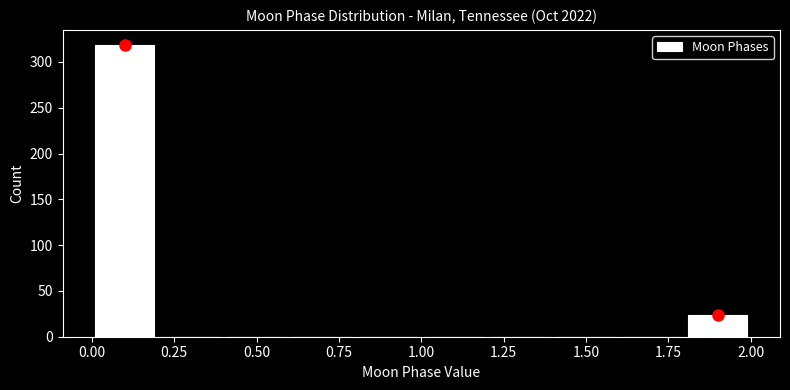

Reading left to right, transcribe this chart: for each bar, give the range it covers on the x-axis and its height. The values are not printed on the chart, so give them approximately, as read against the axis.

0.0 to 0.2: 320
0.2 to 0.4: 0
0.4 to 0.6: 0
0.6 to 0.8: 0
0.8 to 1.0: 0
1.0 to 1.2: 0
1.2 to 1.4: 0
1.4 to 1.6: 0
1.6 to 1.8: 0
1.8 to 2.0: 25